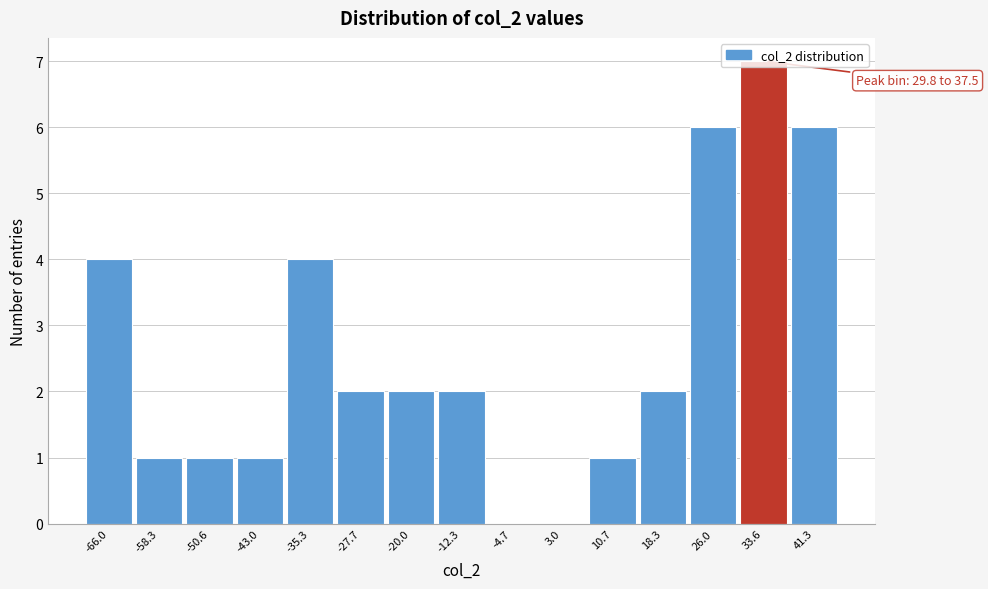

Which range on the x-axis has the tallest bar?

30 to 37